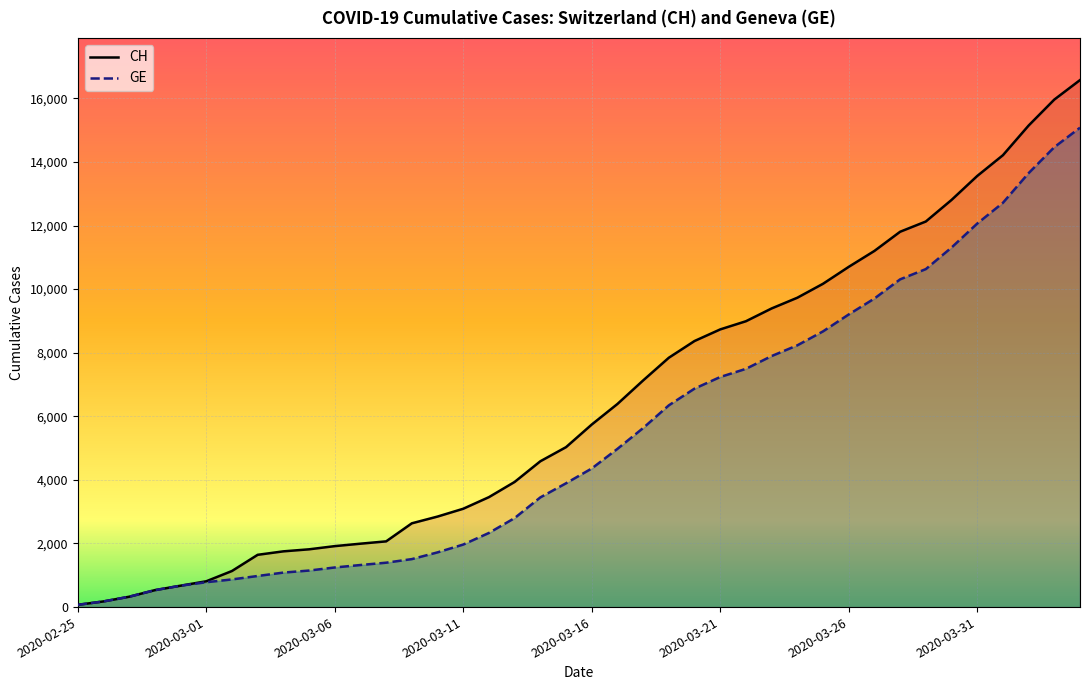

What is the sum of the CH (line) values at 2020-03-06 and 20?

6067